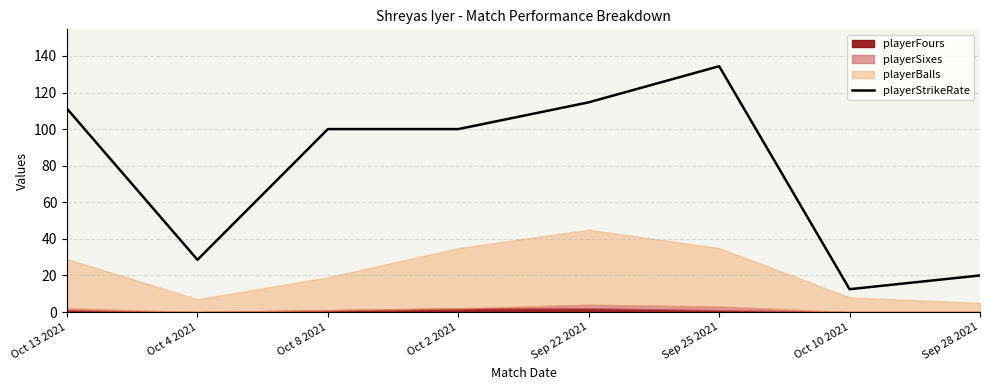

Which label corresponds to the smallest value in the chart?

Oct 10 2021